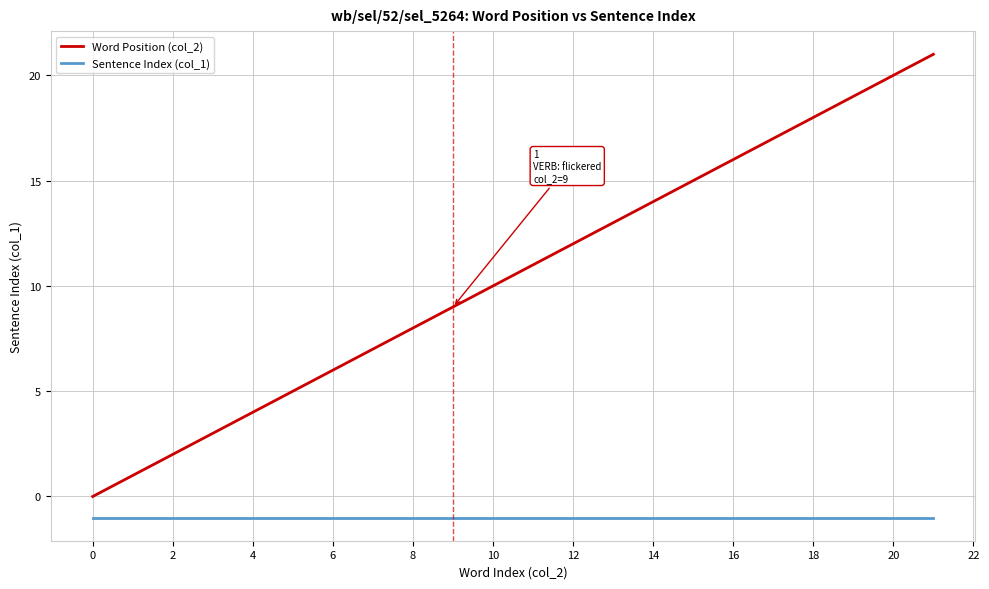

How many positive values does the Word Position (col_2) series have?

21